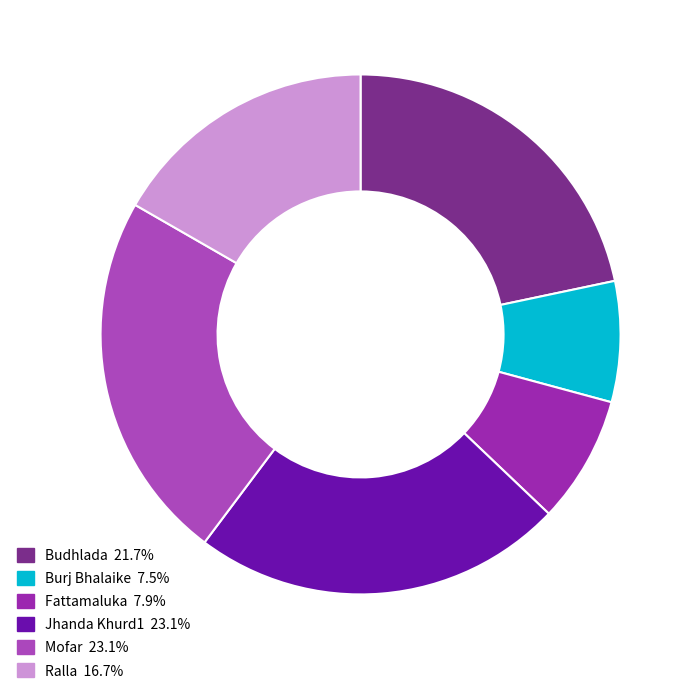

How many segments does this pie chart have?

6